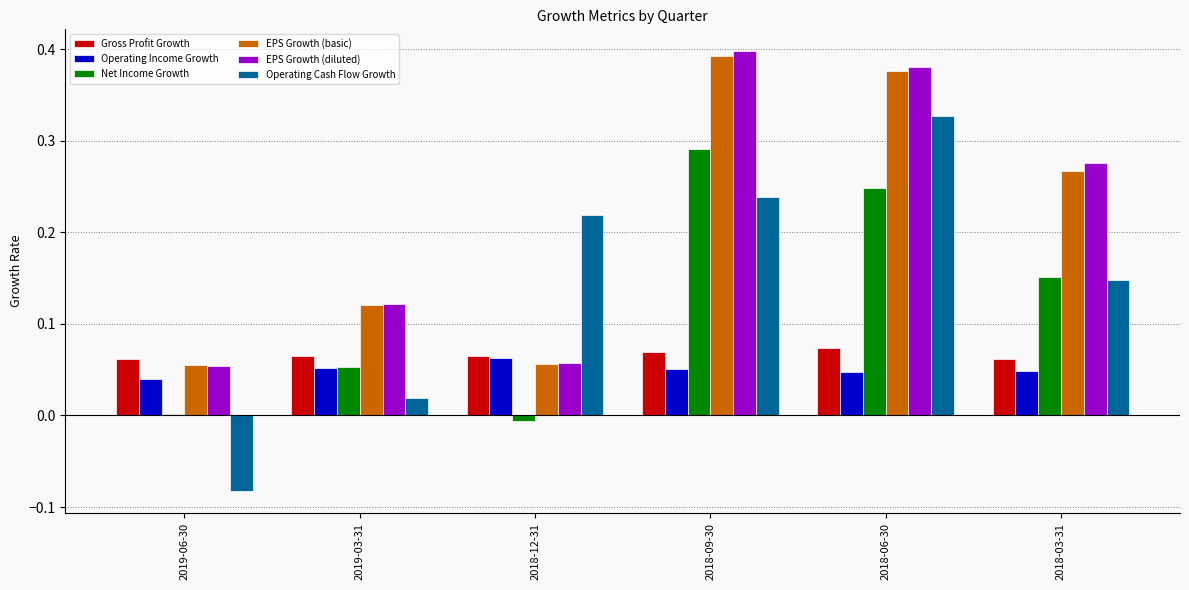

Rank the series by their maximum value, from highest to lowest.

EPS Growth (diluted), EPS Growth (basic), Operating Cash Flow Growth, Net Income Growth, Gross Profit Growth, Operating Income Growth